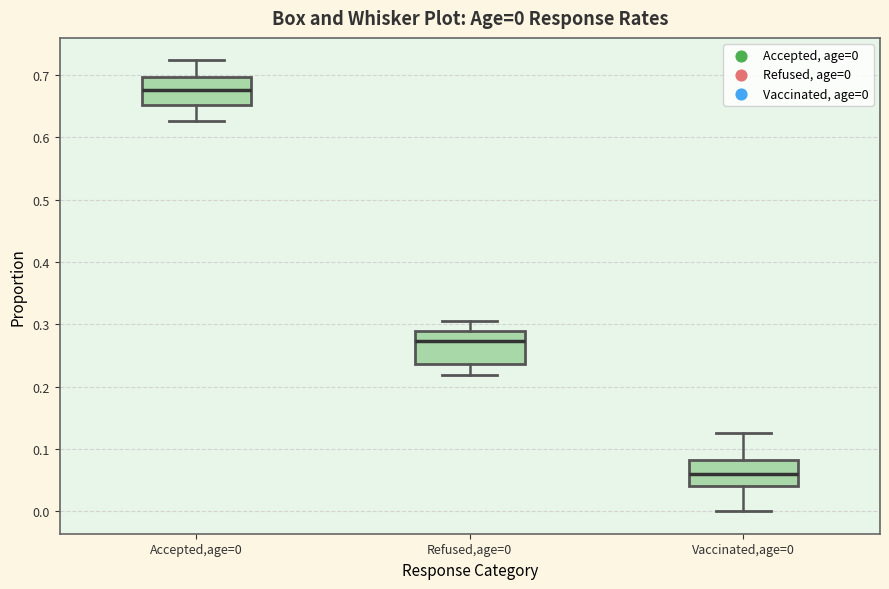

Which box's median line is the highest?

Accepted,age=0